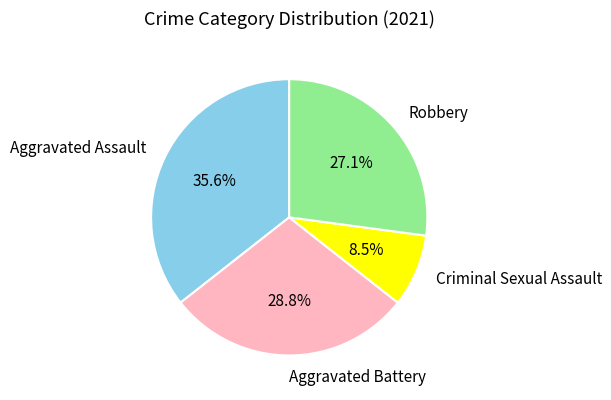

The Robbery slice represents 40% of the pie. True or false?

False